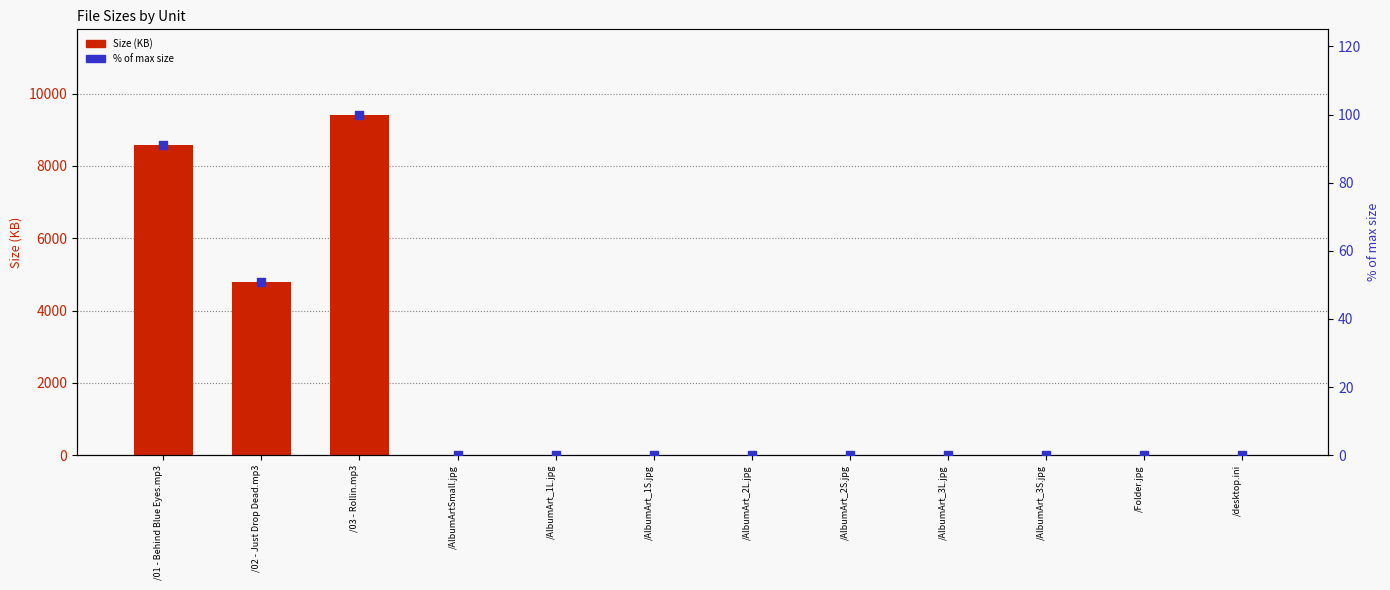

At which category is the sum across all series the highest?

/03 - Rollin.mp3